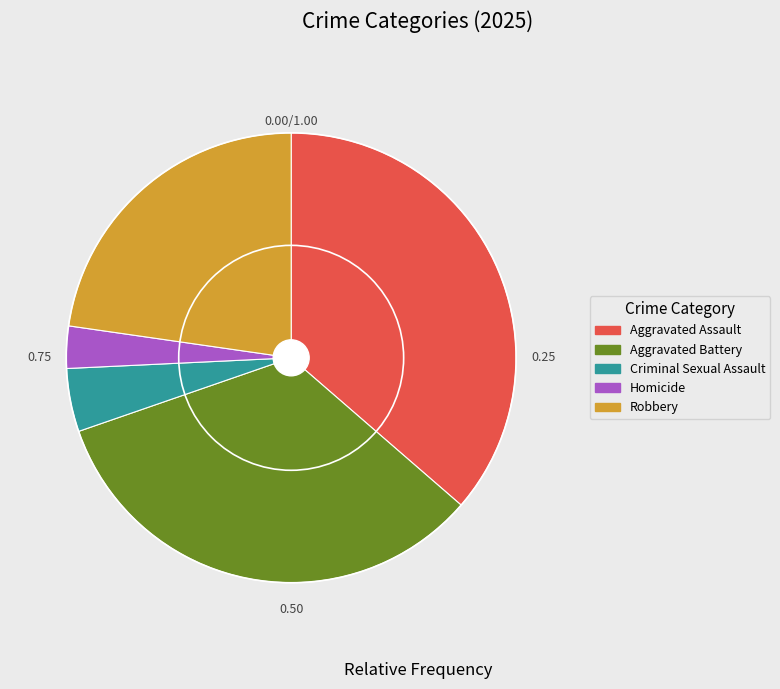

Combined, do Aggravated Assault and Aggravated Battery account for over 50%?

Yes